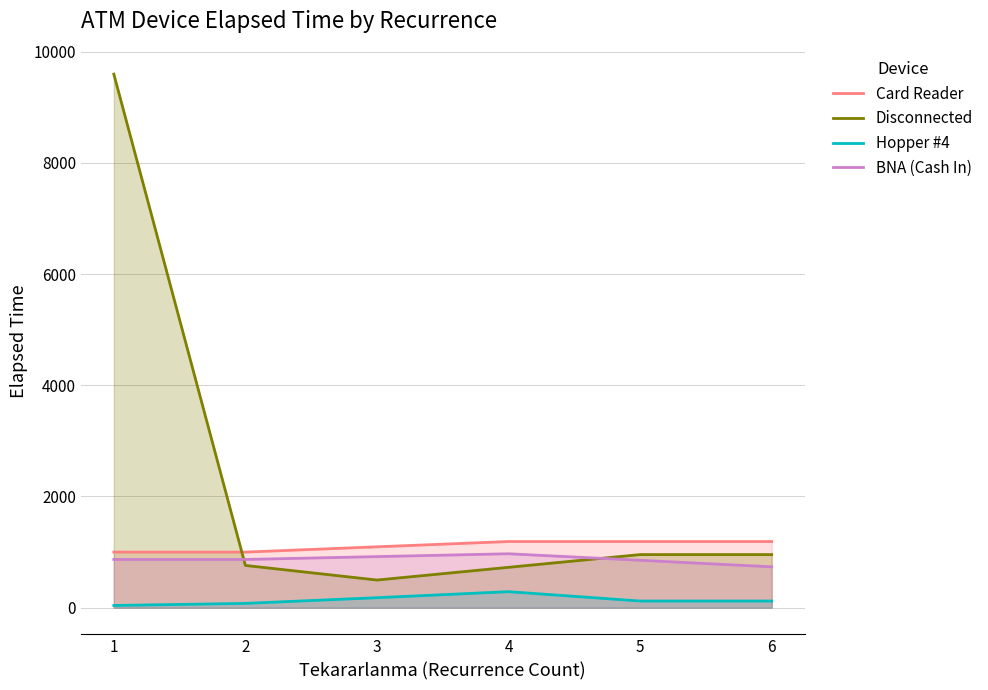

Rank the series by their maximum value, from lowest to highest.

Hopper #4, BNA (Cash In), Card Reader, Disconnected